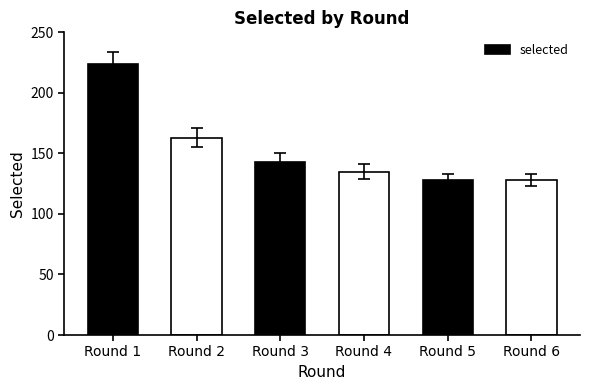

Where is the data nearest to the value 176?

Round 2